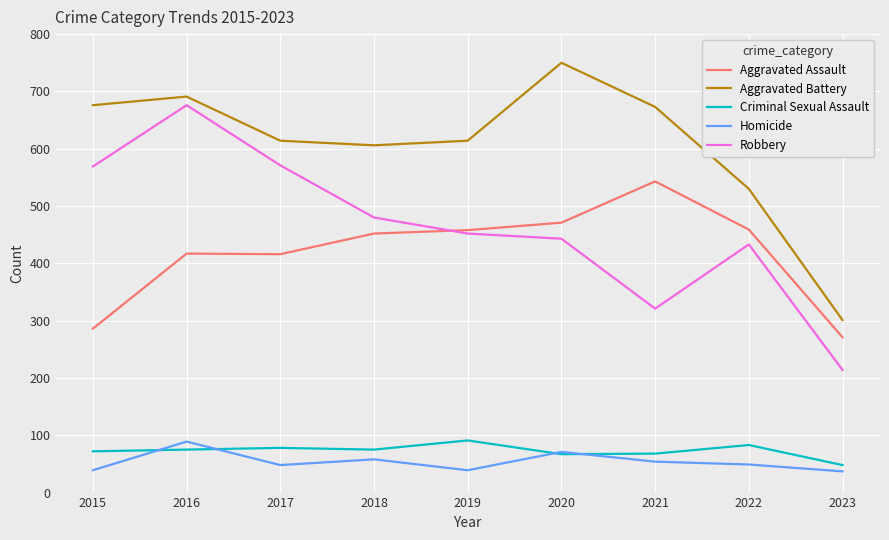

Is it true that Aggravated Assault equals 543 at 2021?

True